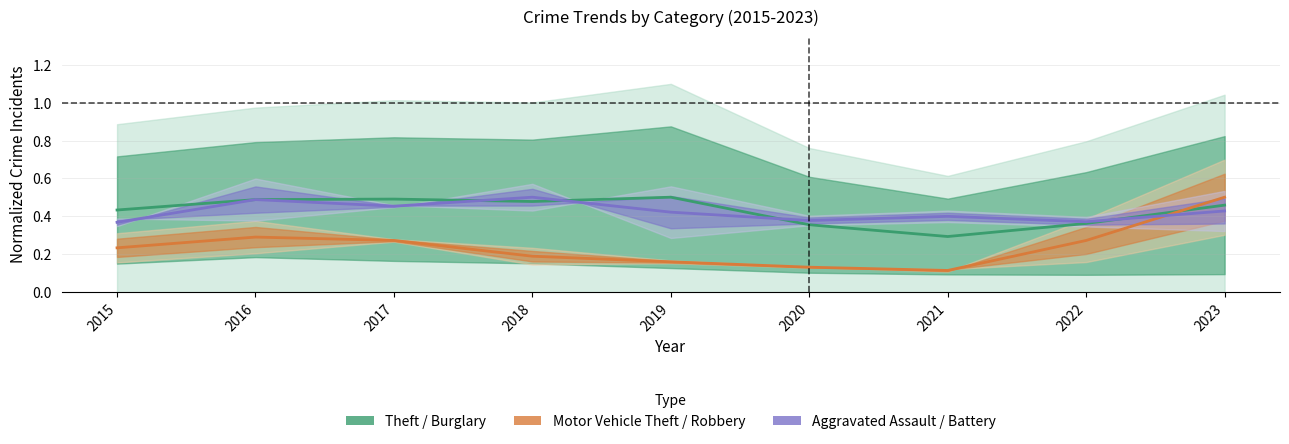

Which series has the largest range (max minus min)?

Motor Vehicle Theft